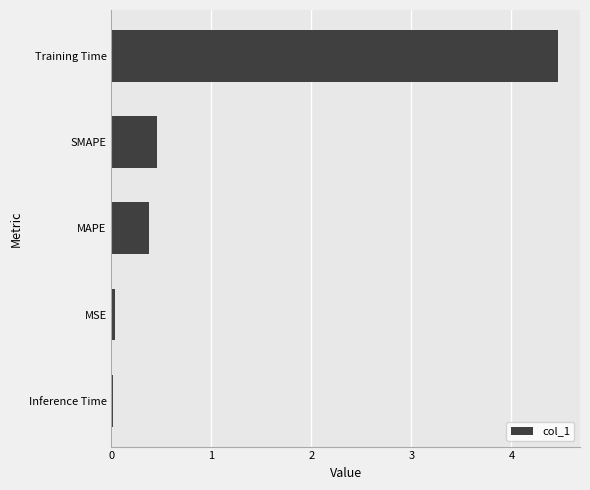

Is it true that the value at MSE is 0.0?

True